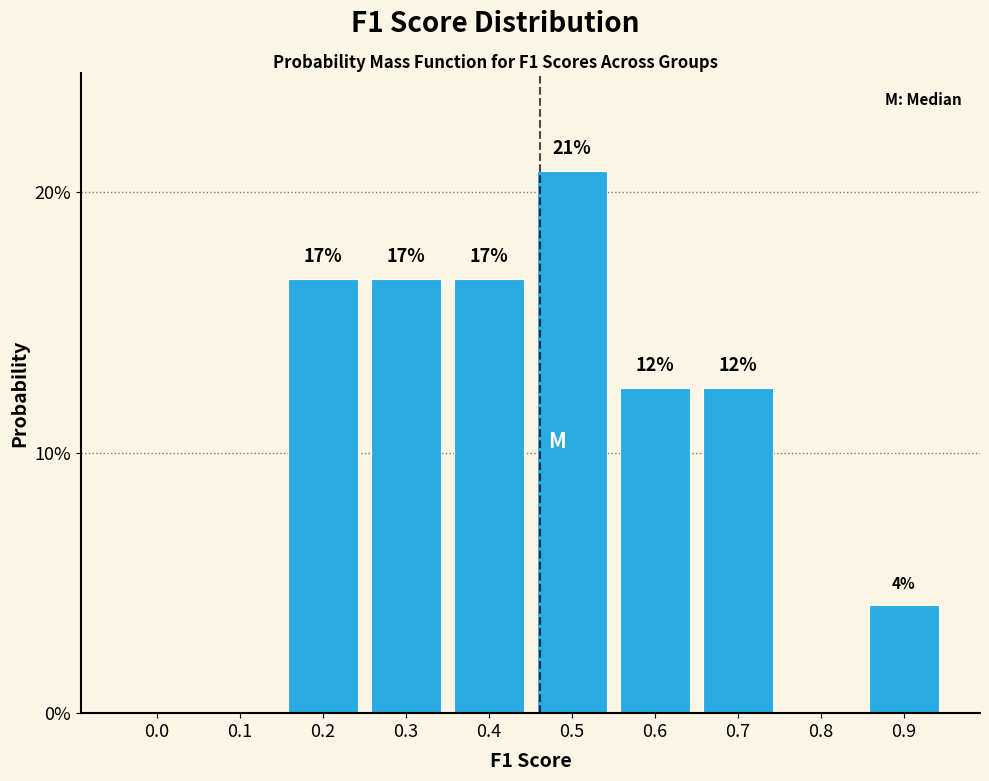

Are the bars horizontal?

No